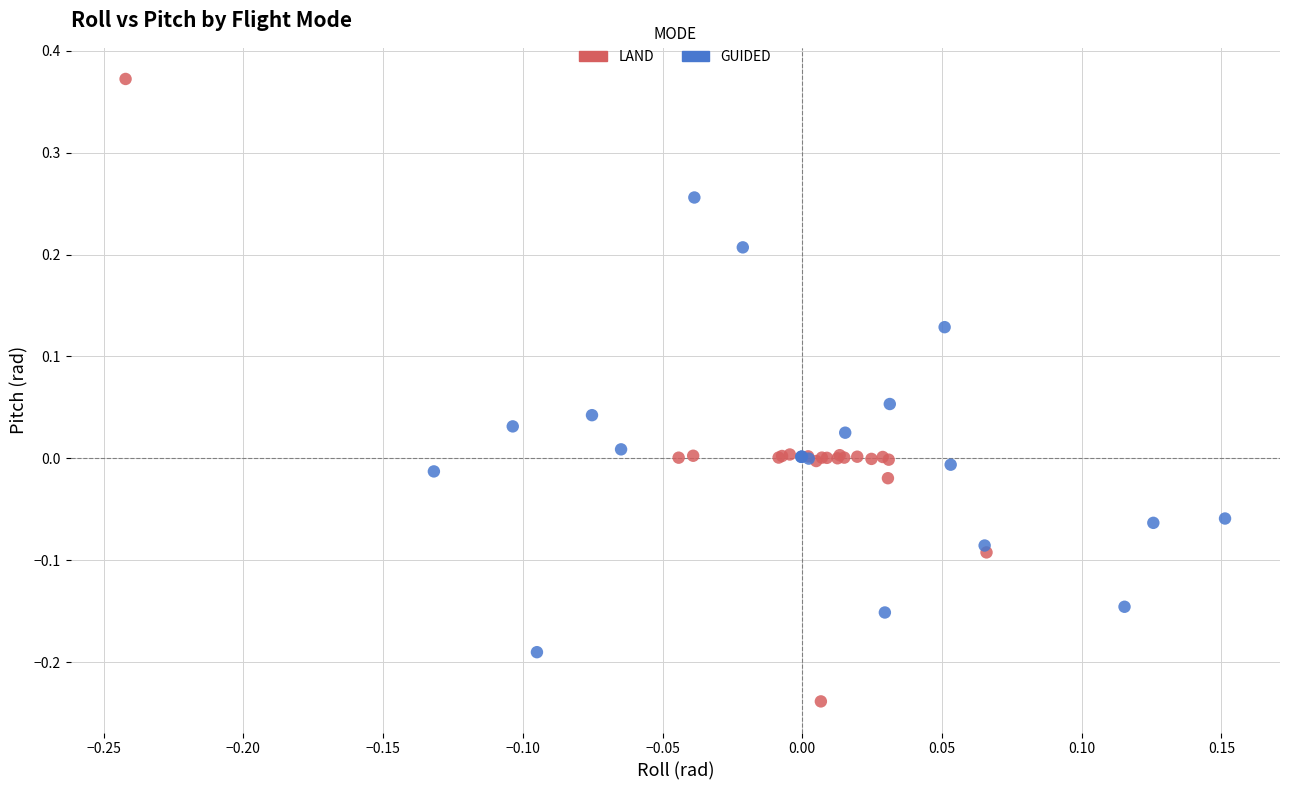

Which series has the widest spread of Y values?

LAND